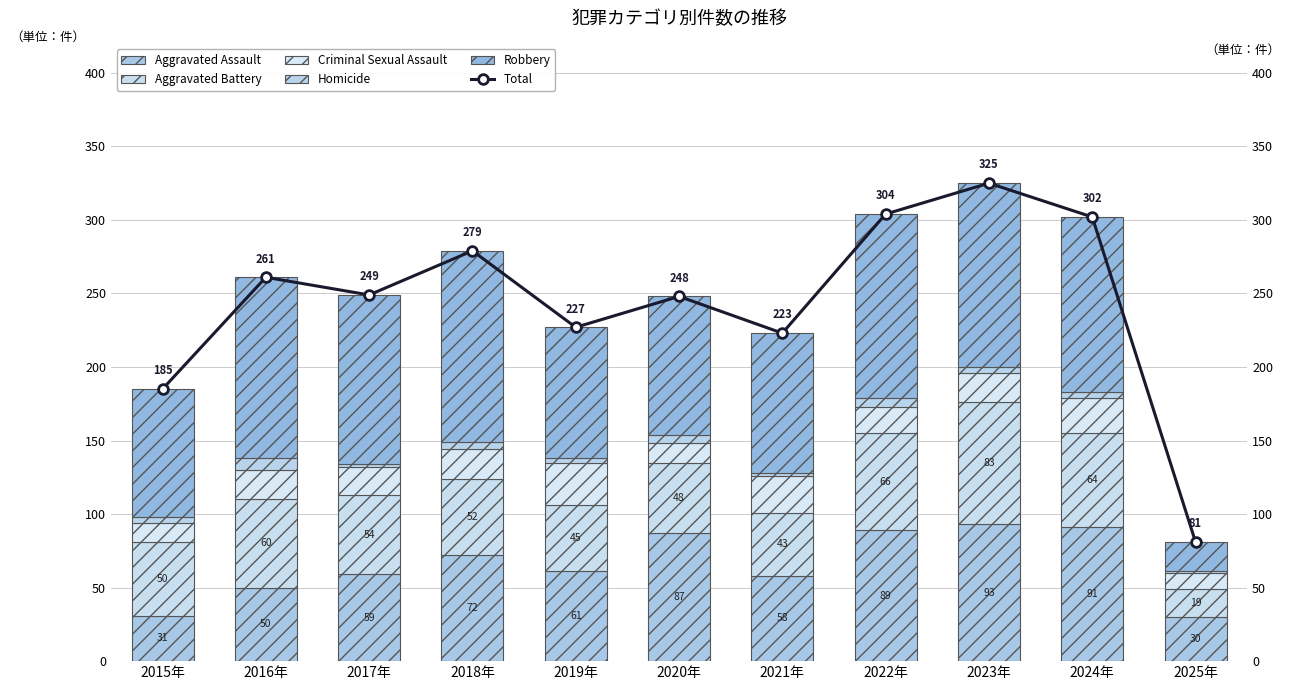

At which category is the sum across all series the highest?

2023年